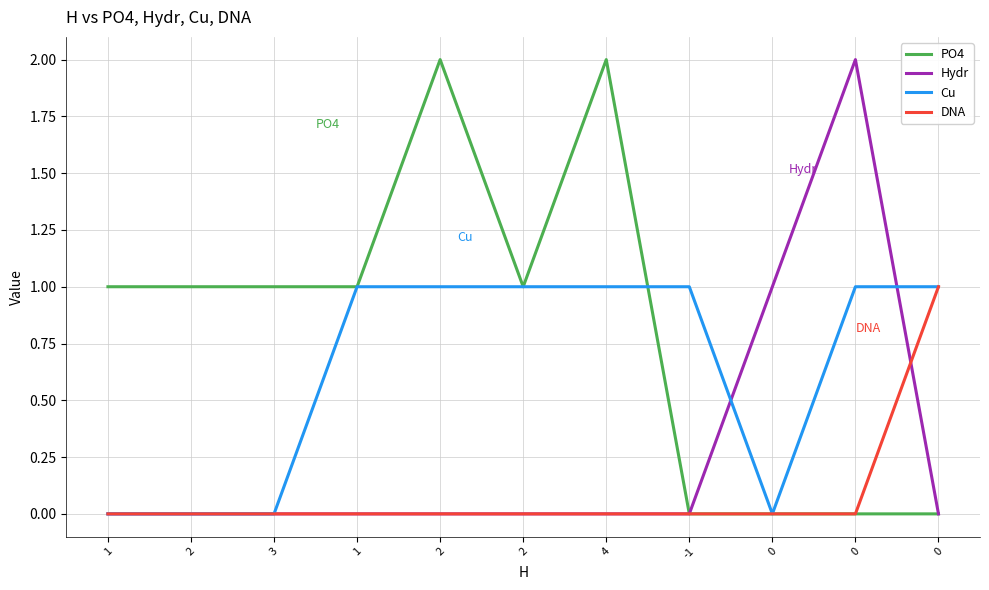

In Hydr, how many points are higher than both neighbors (excluding endpoints)?

1